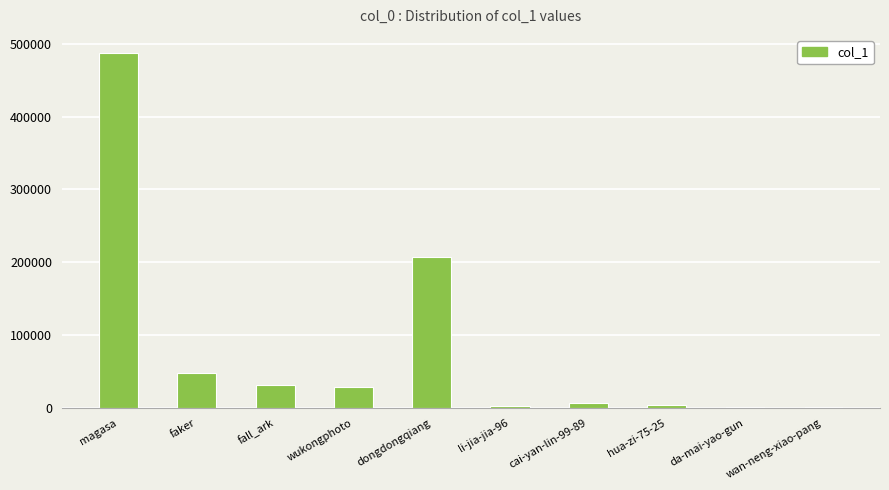

What is the sum of all values?

817538